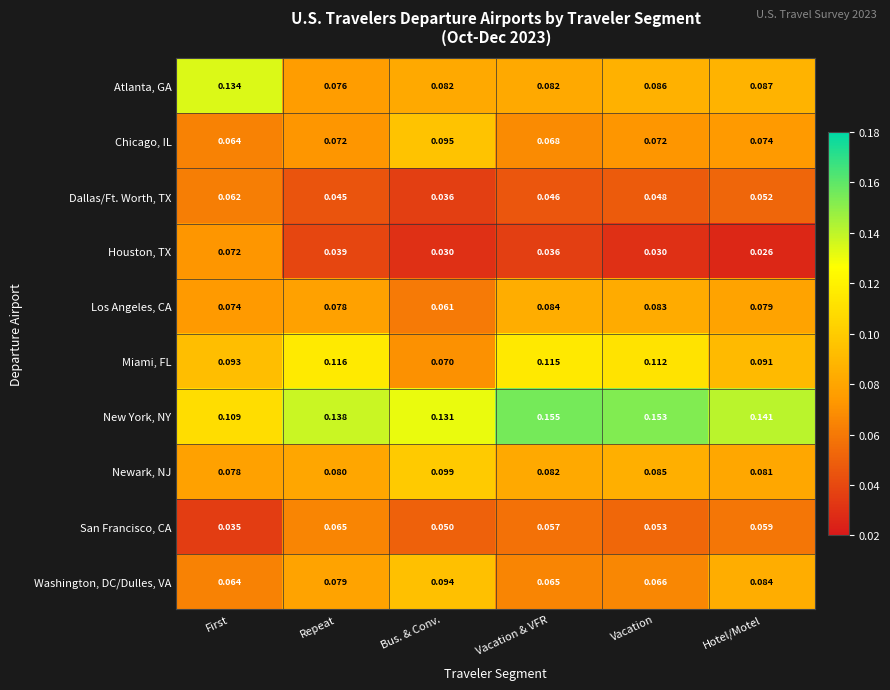

Which series has the largest total across all categories?

New York, NY